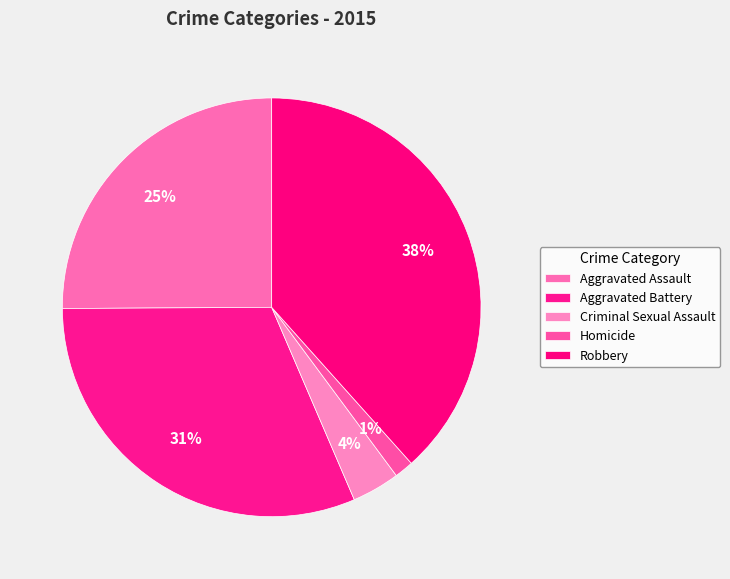

To the nearest percent, what is the difference between the largest and smallest slice percentages?

37%